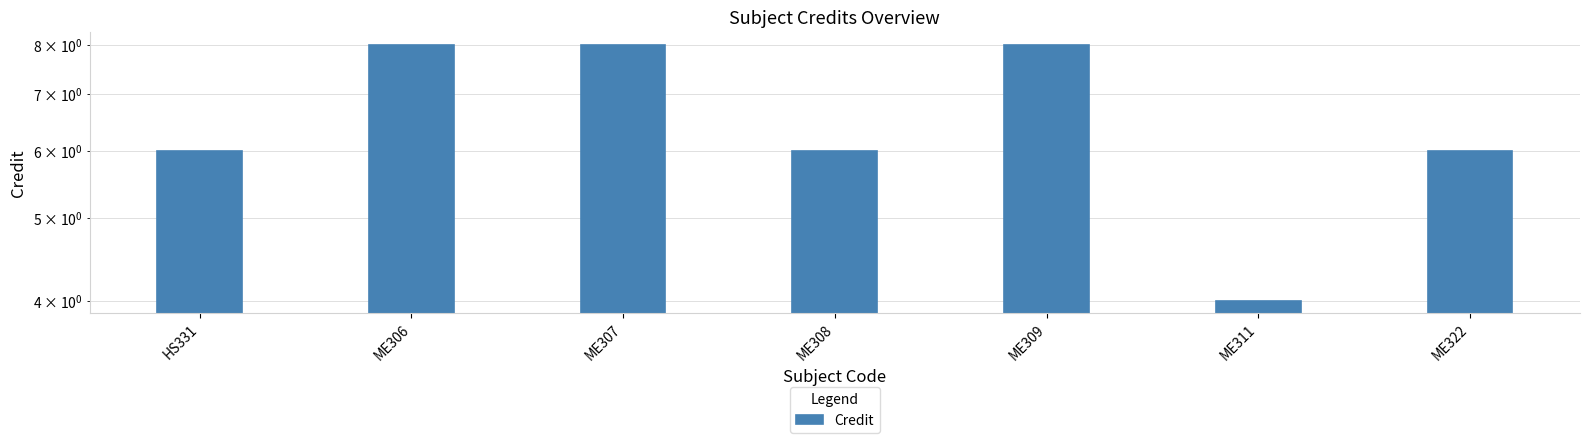

What is the difference between the maximum and minimum values?

4